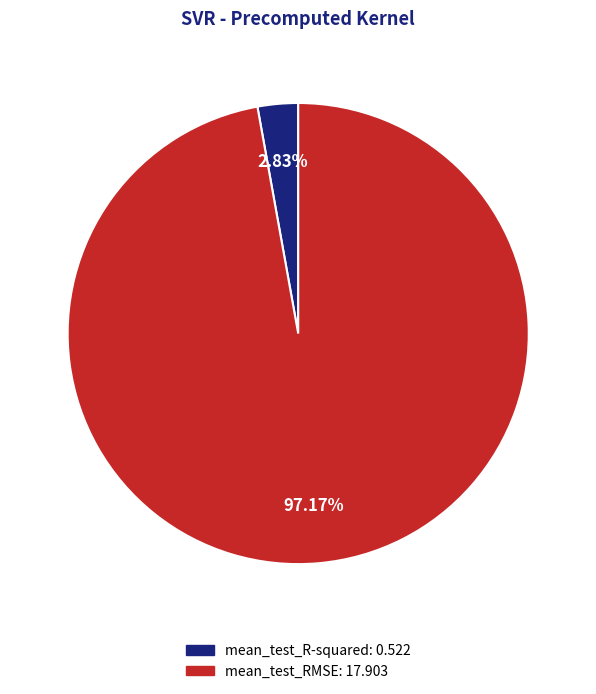

To the nearest percent, what percentage of the pie is mean_test_RMSE?

97%